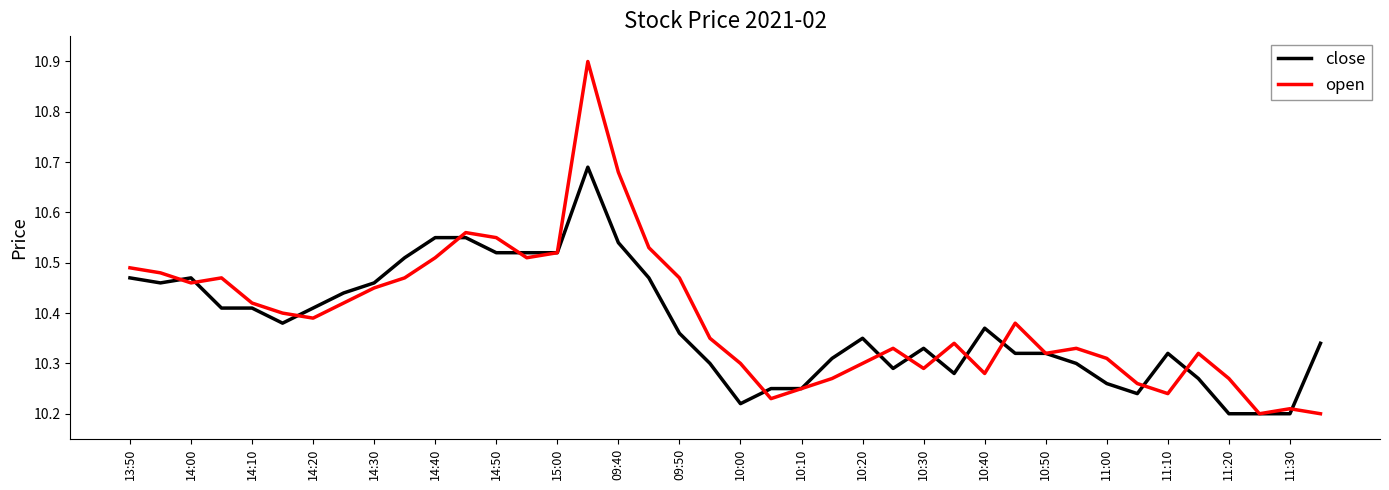

Rank the series by their maximum value, from lowest to highest.

close, open